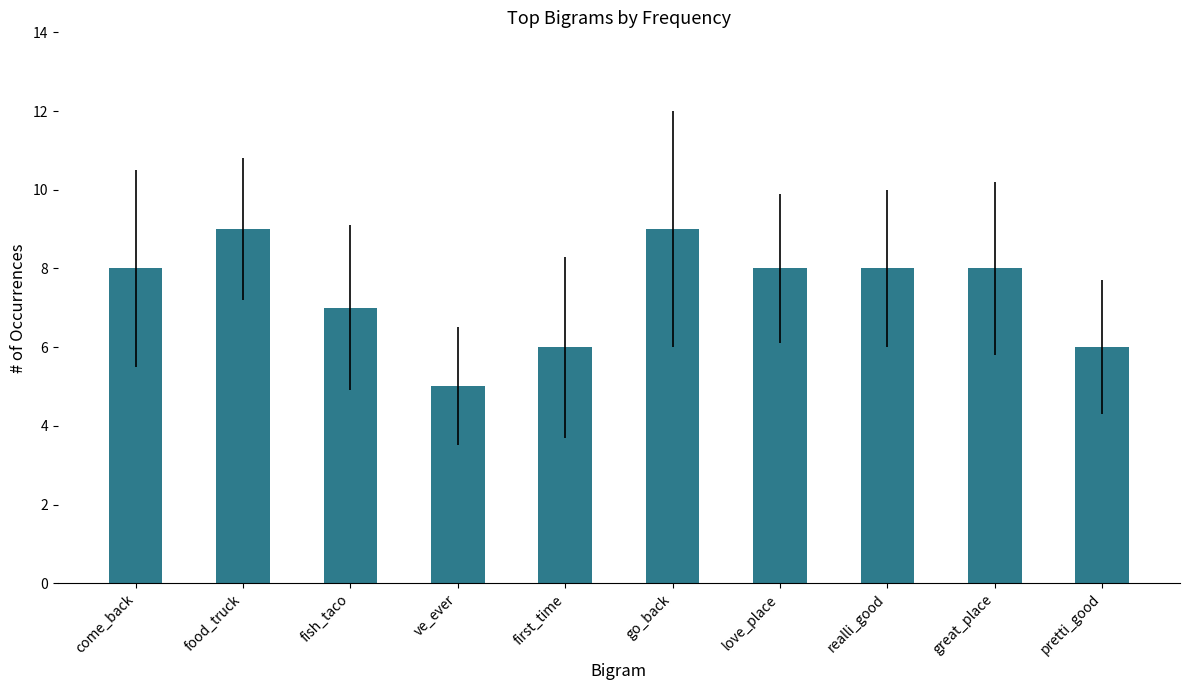

Does the chart contain stacked bars?

No